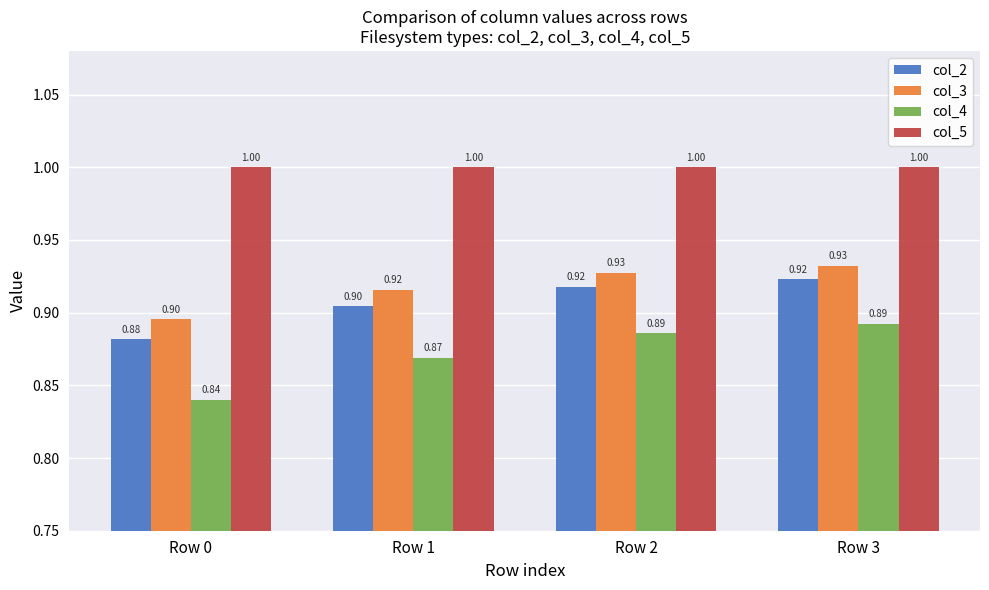

Which series has the widest spread of values?

col_4